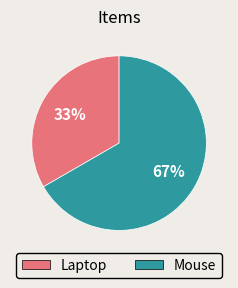

Approximately how many times larger is the value at Laptop compared to Mouse?

0.5